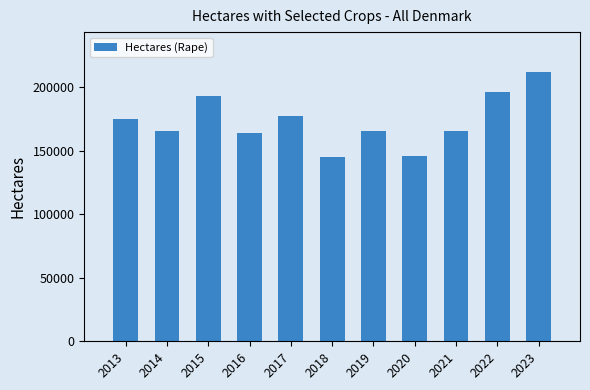

Is it true that the value at 2019 is 165219?

True